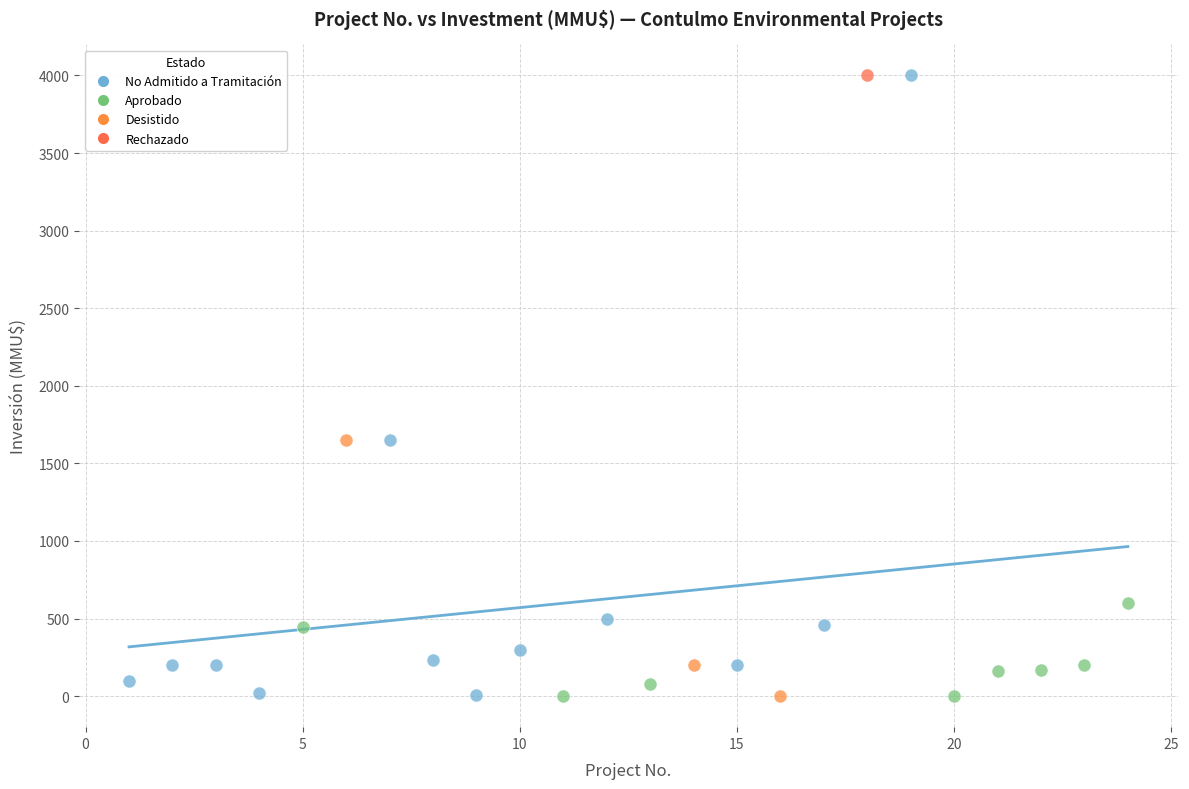

What are all the series names shown in the legend?

No Admitido a Tramitación, Aprobado, Desistido, Rechazado